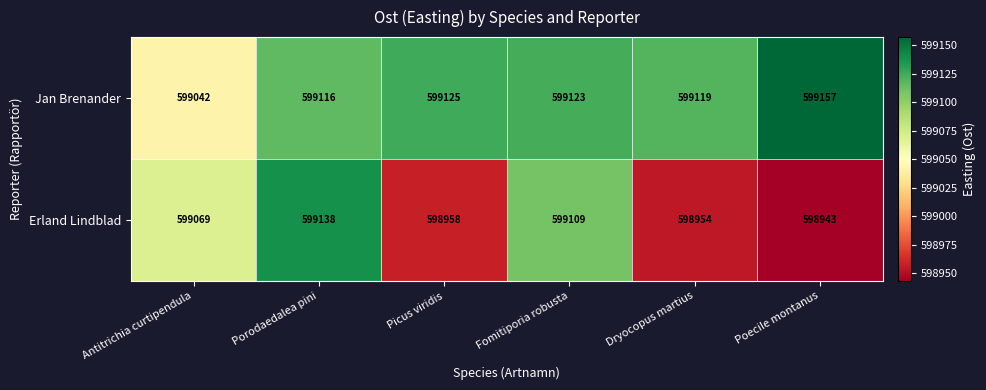

Reading left to right, list all the values displayed in this chart.

Jan Brenander: Antitrichia curtipendula=599042	Porodaedalea pini=599116	Picus viridis=599125	Fomitiporia robusta=599123	Dryocopus martius=599119	Poecile montanus=599157
Erland Lindblad: Antitrichia curtipendula=599069	Porodaedalea pini=599138	Picus viridis=598958	Fomitiporia robusta=599109	Dryocopus martius=598954	Poecile montanus=598943